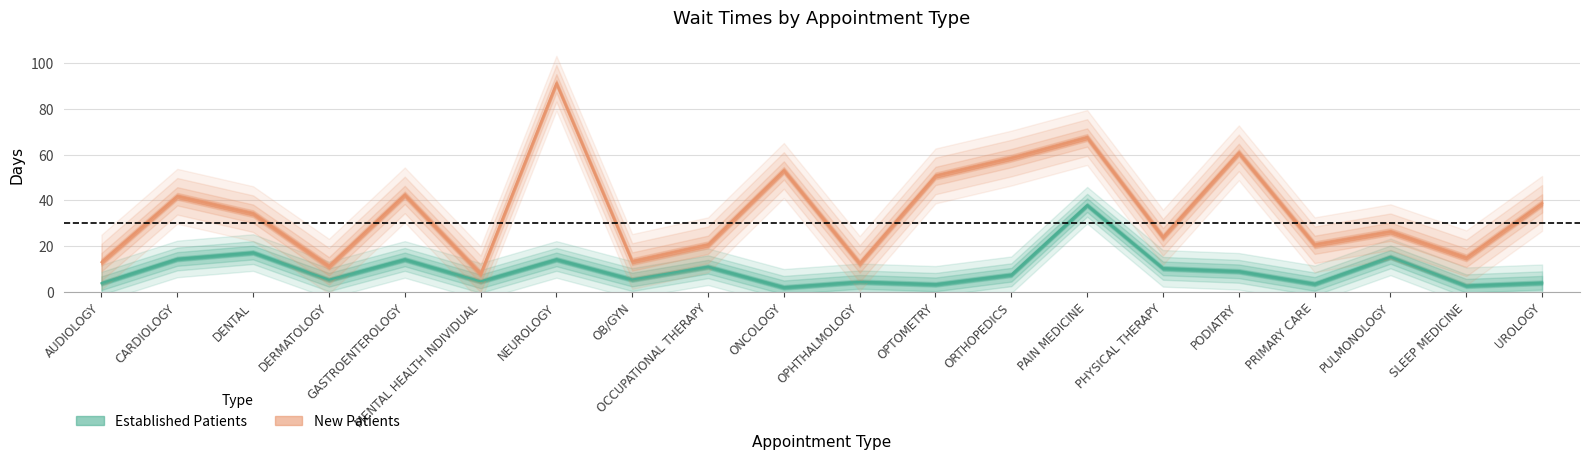

How many interior local peaks does the NewPatients series have?

7